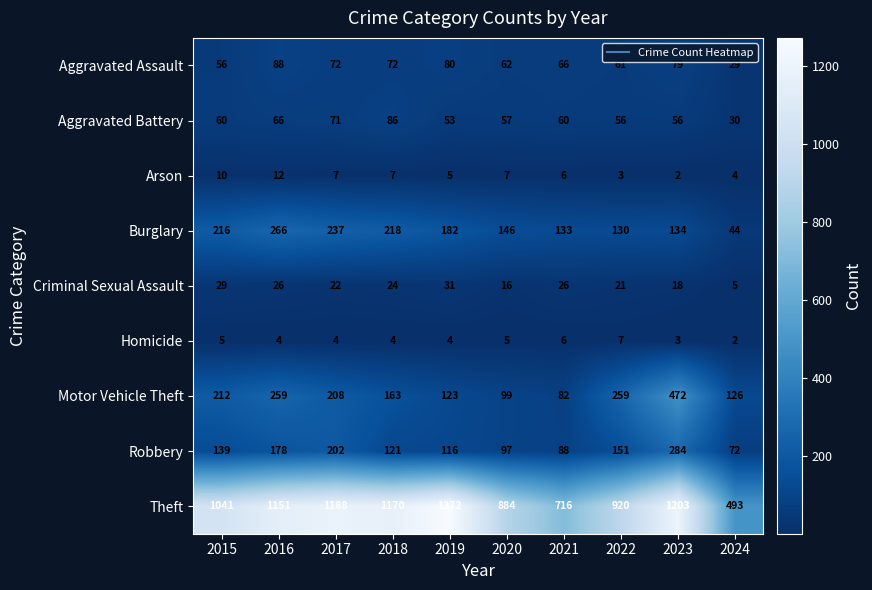

What is the total value across all series at 2015?

1768